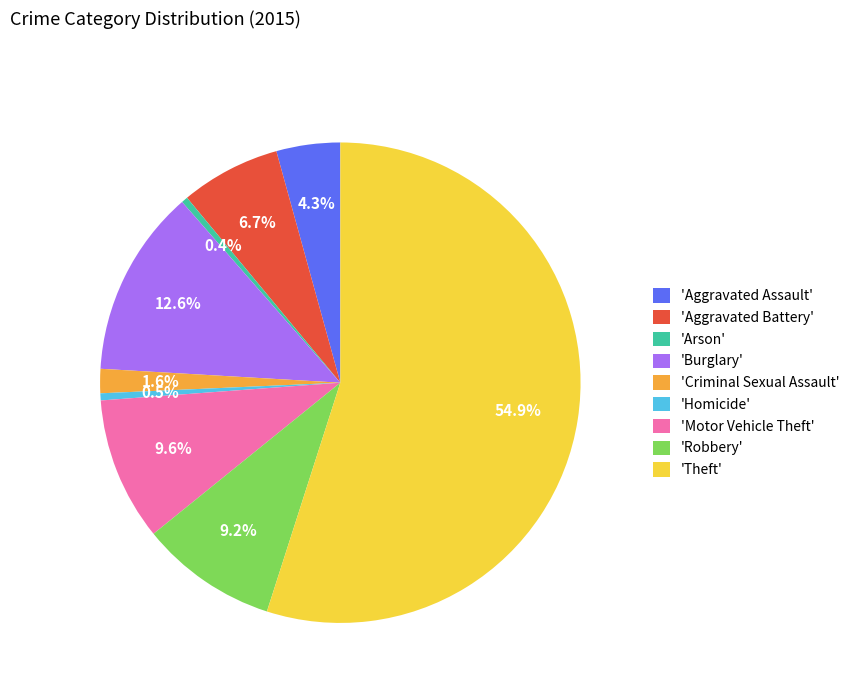

How much of the chart is everything except 'Aggravated Battery'?

93.3%